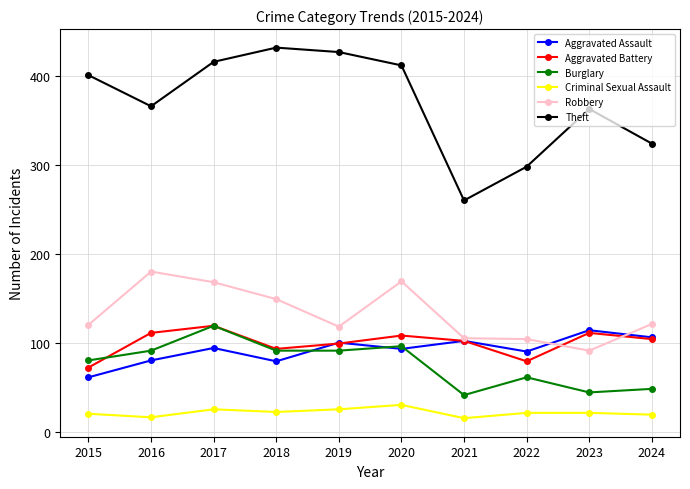

What are all the series names shown in the legend?

Aggravated Assault, Aggravated Battery, Burglary, Criminal Sexual Assault, Robbery, Theft